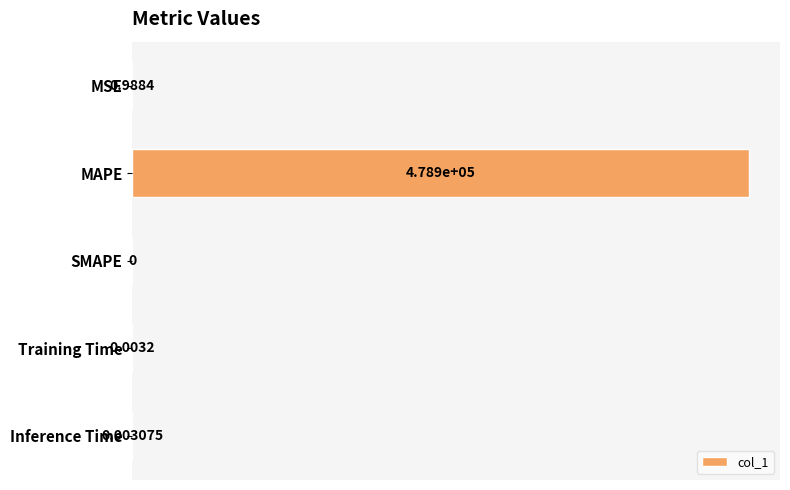

What is the maximum value shown in the chart?

478878.8